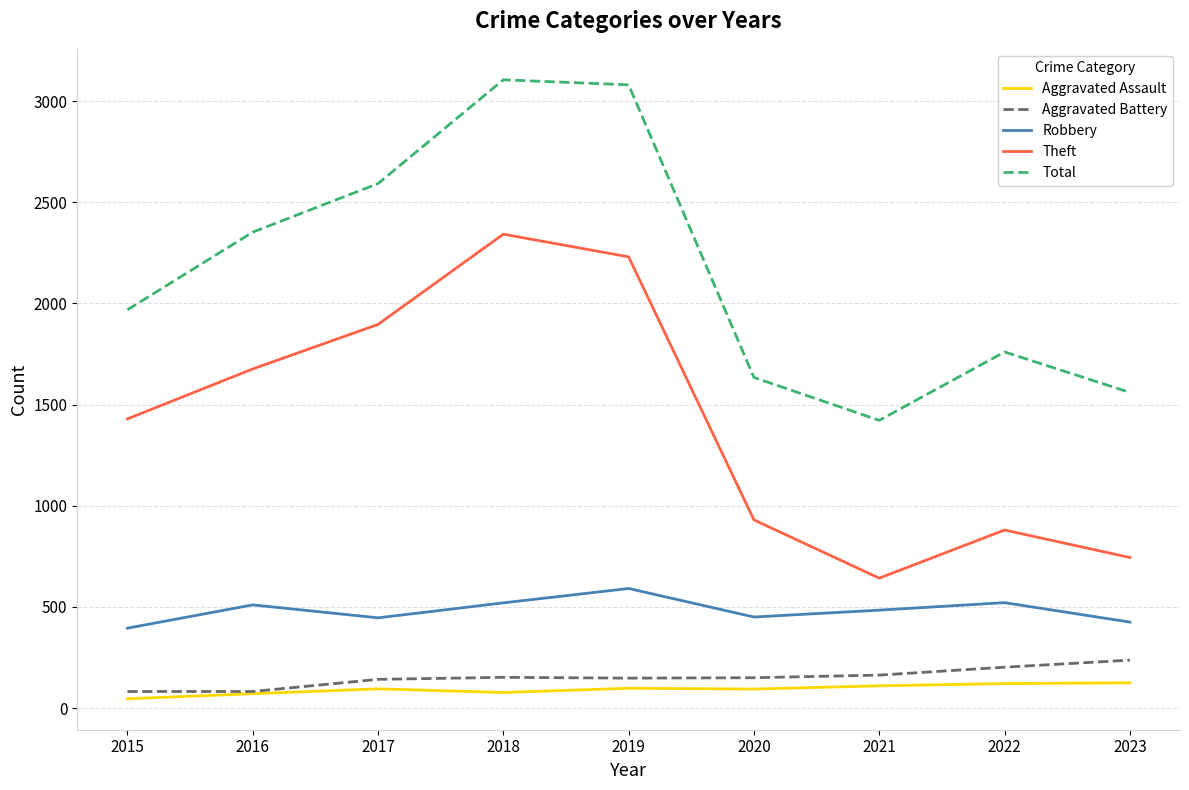

What is the sum of all Robbery values?

4342